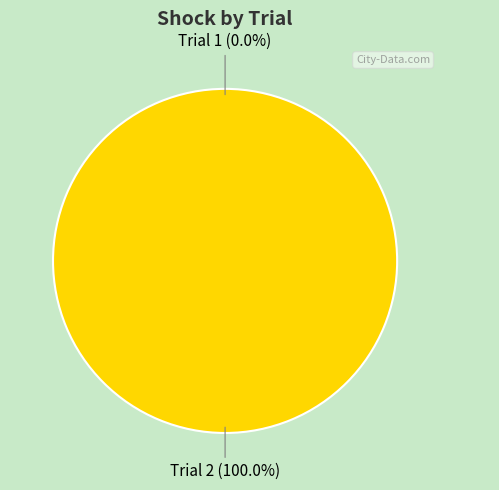

Which has a higher value, Trial 2 or Trial 1?

Trial 2